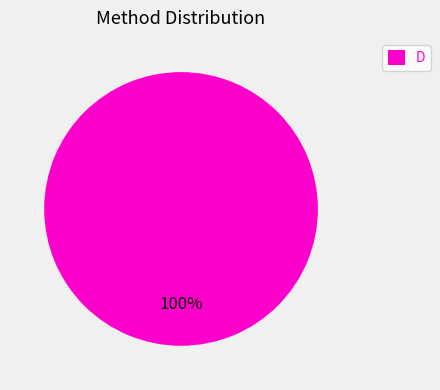

To the nearest percent, what percentage of the pie is D?

100%